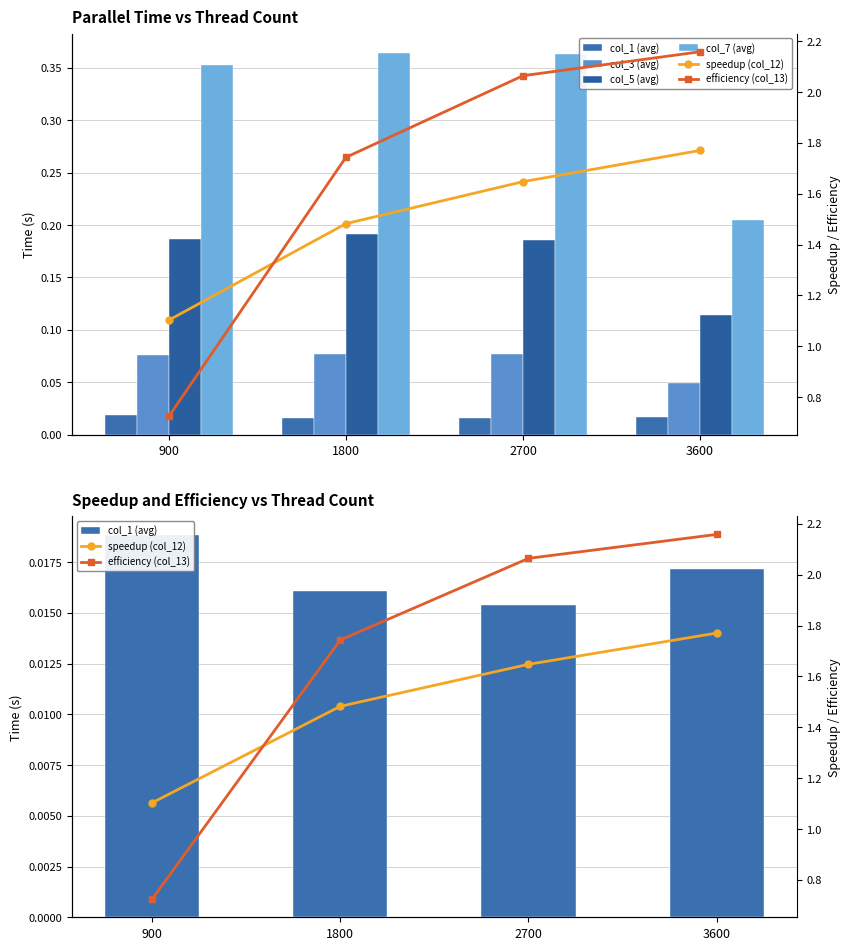

At which category is the sum across all series the highest?

2700